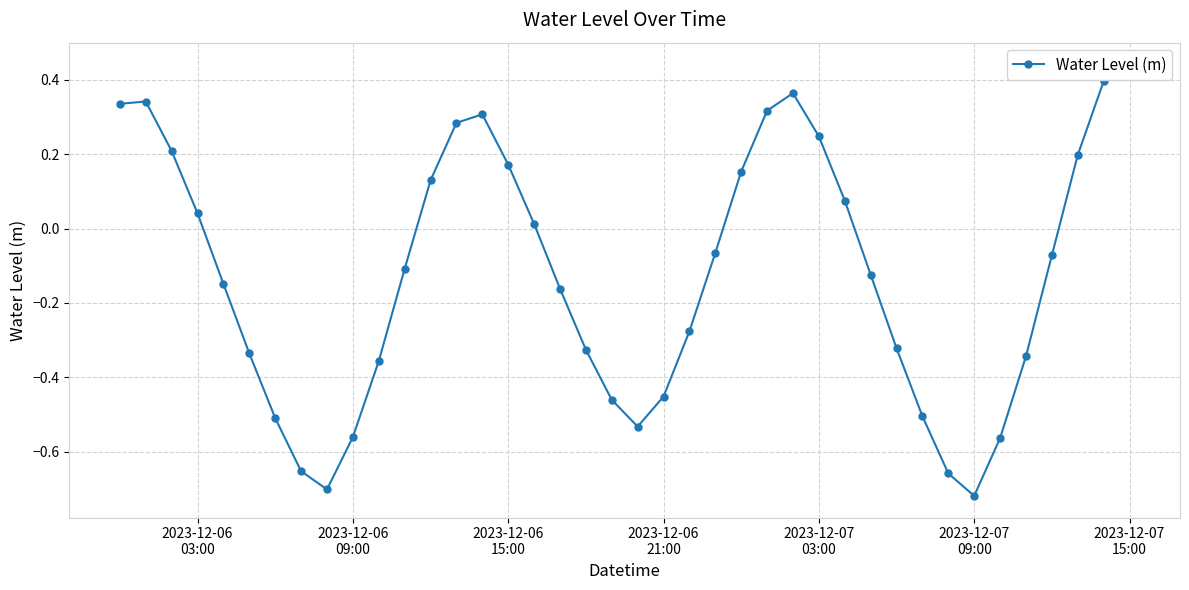

The chart shows a value of 0.2 at 2023-12-06 15:00. True or false?

True